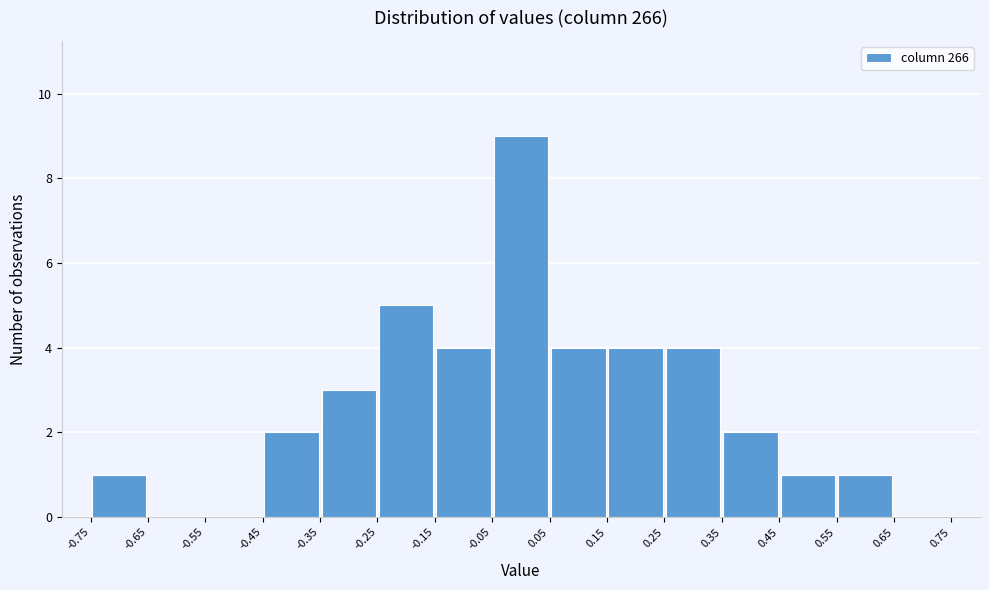

How tall is the bar that spans -0.25 to -0.15 on the x-axis? The values are not printed on the chart, so give them approximately, as read against the axis.

5